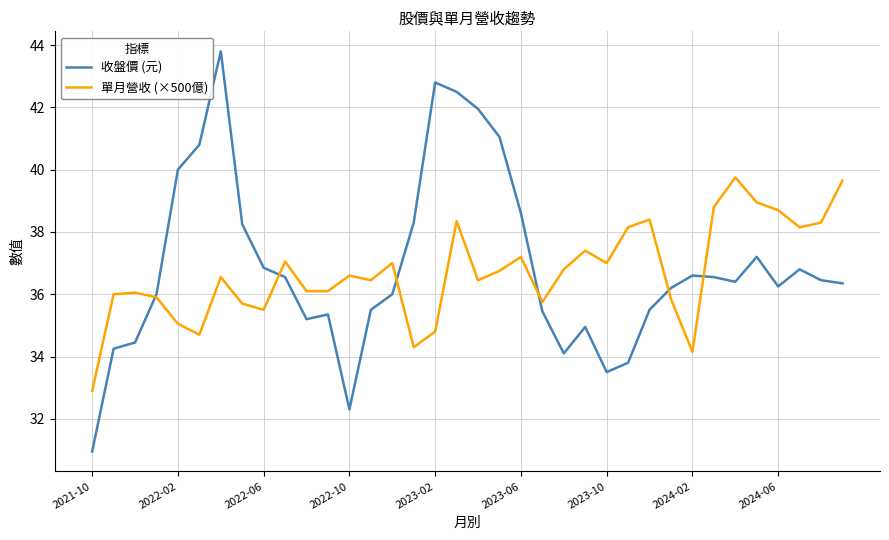

List the series in order of their peak value, lowest first.

單月營收 (×500億), 收盤價 (元)